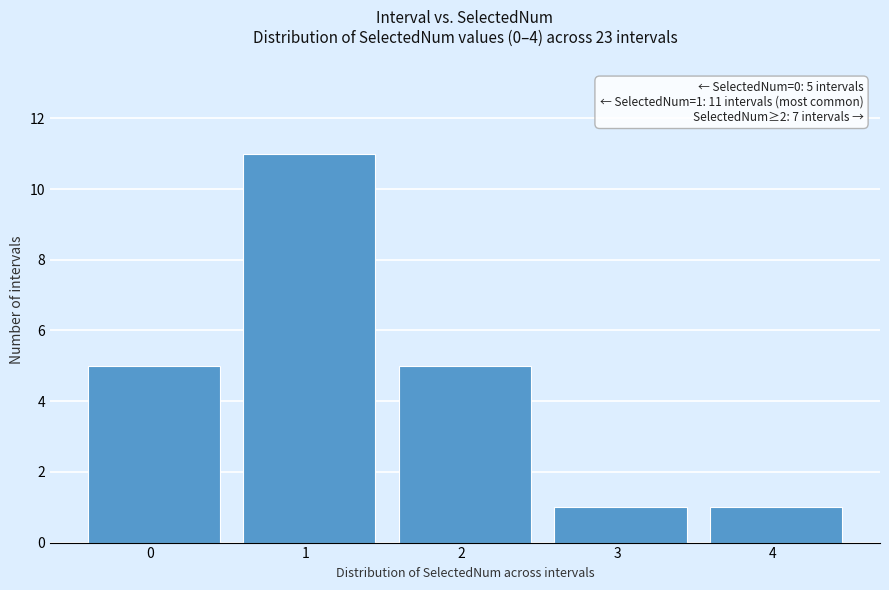

Which range on the x-axis has the tallest bar?

0.5 to 1.5